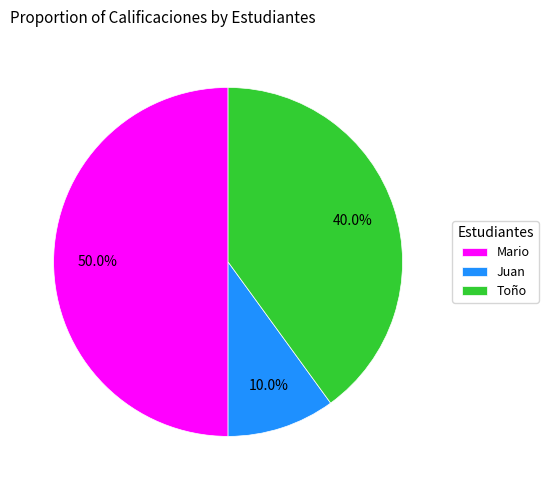

Count the number of slices in the pie.

3